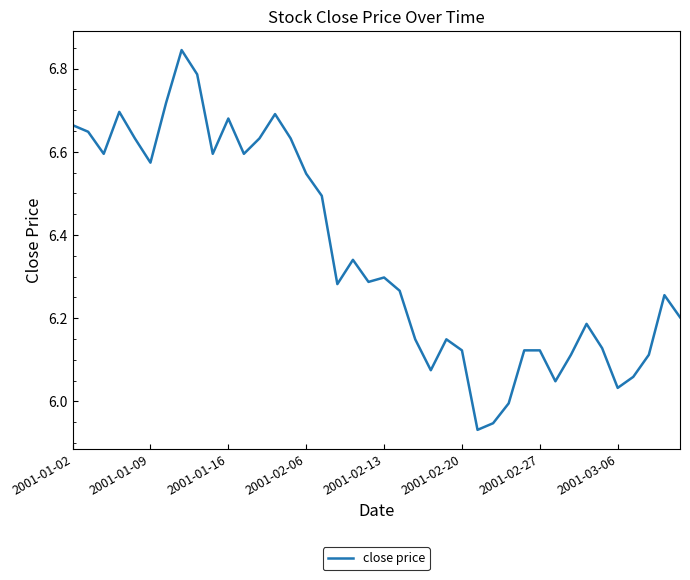

What is the difference between the maximum and minimum values?

0.9